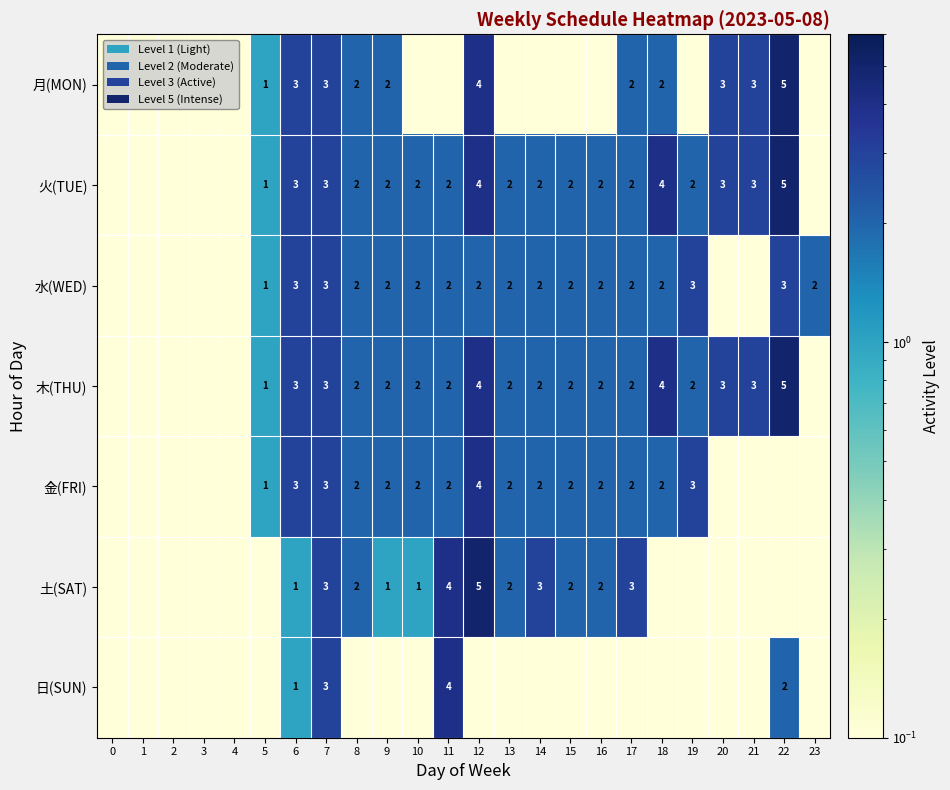

Which has a higher value, 18 or 8?

18